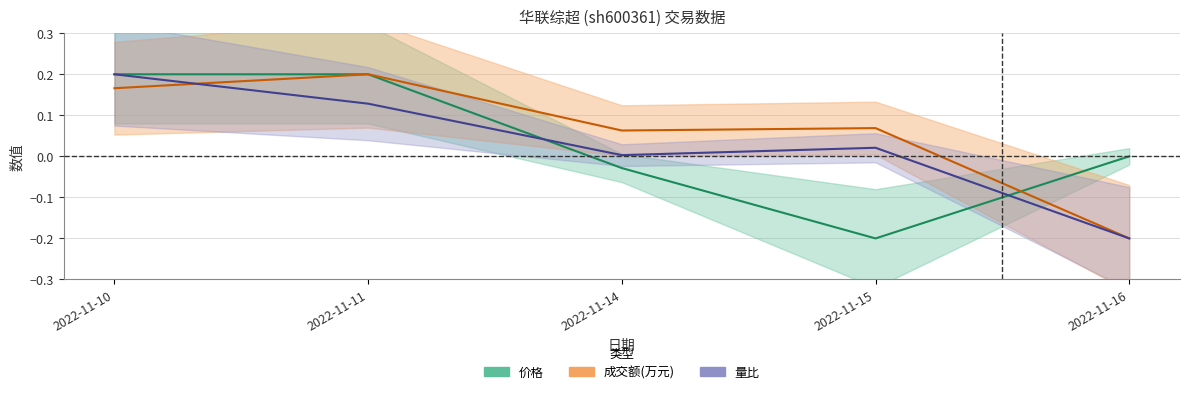

Is it true that 成交额(万元) equals 0.0 at 2022-11-14?

False